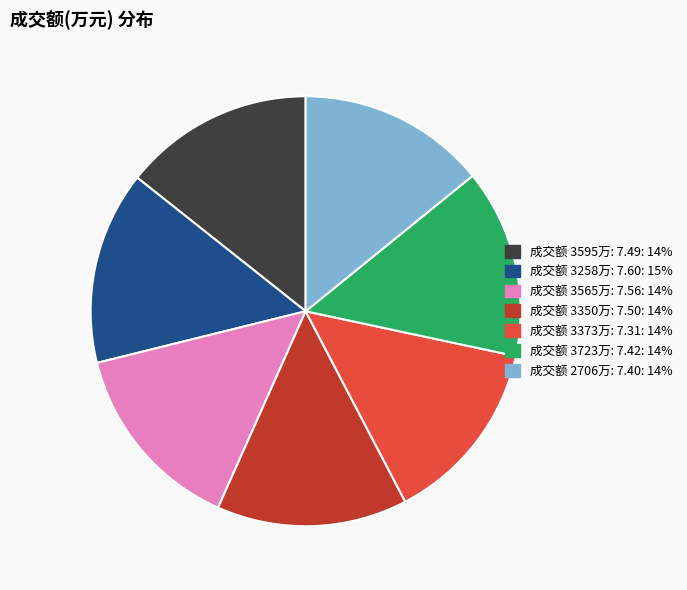

Rank the categories by value from lowest to highest.

3373, 2706, 3723, 3595, 3350, 3565, 3258